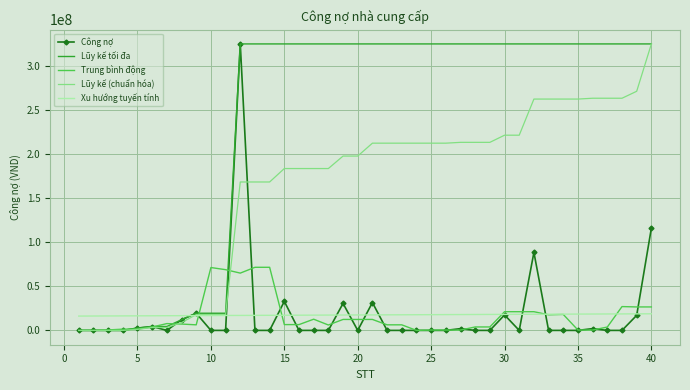

What is the maximum value shown in the chart?

324633550.0